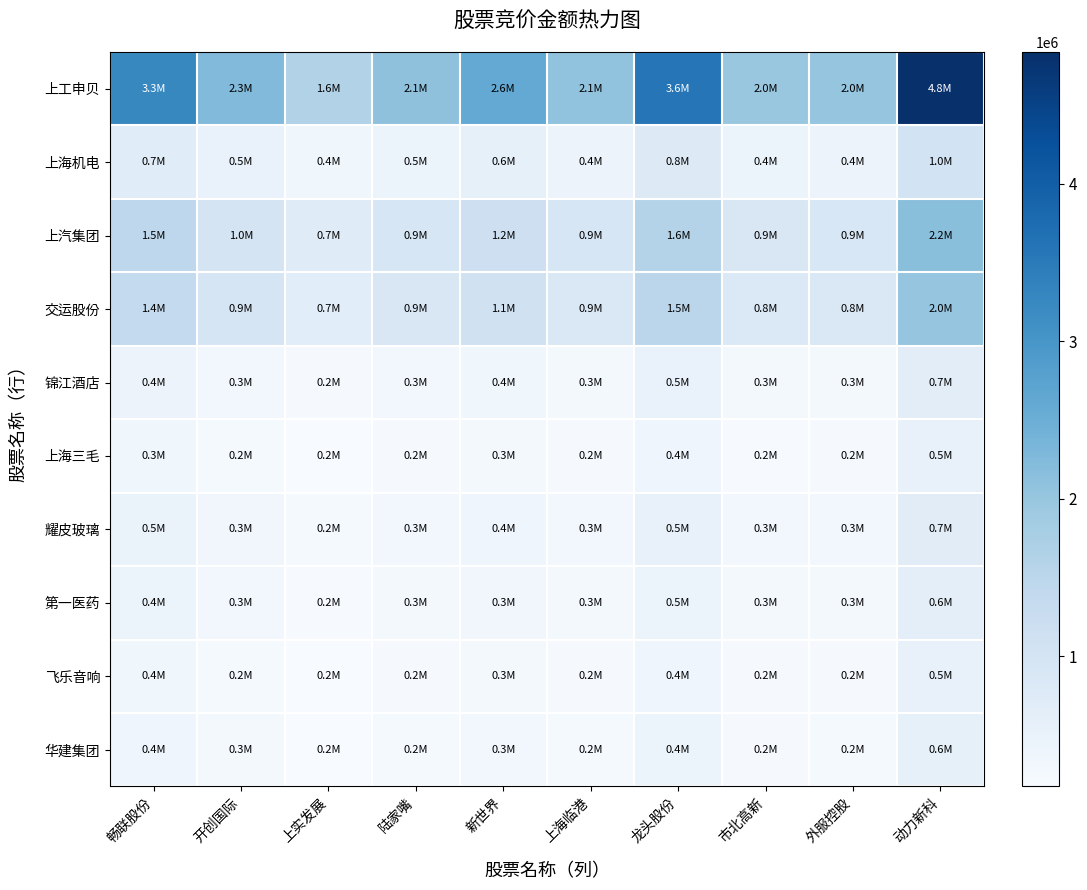

Which series has the widest spread of values?

上工申贝